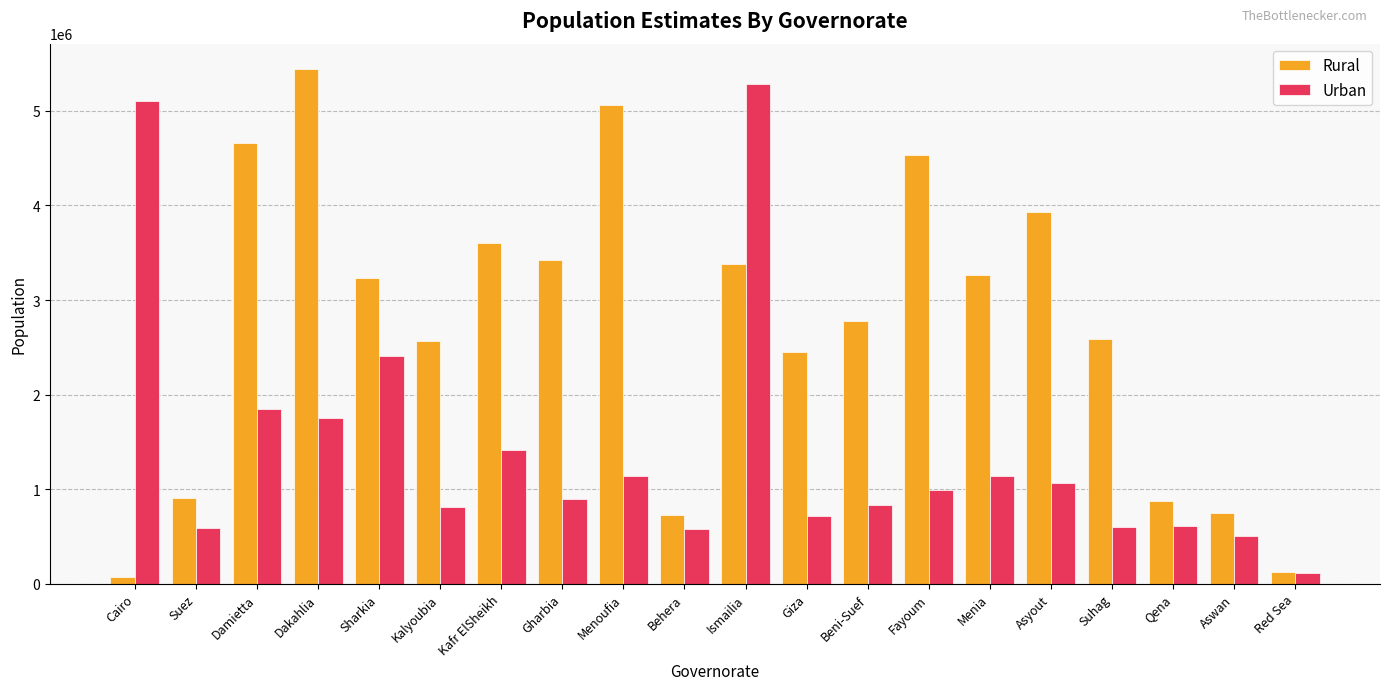

What is the lowest value of the Rural series?

71000